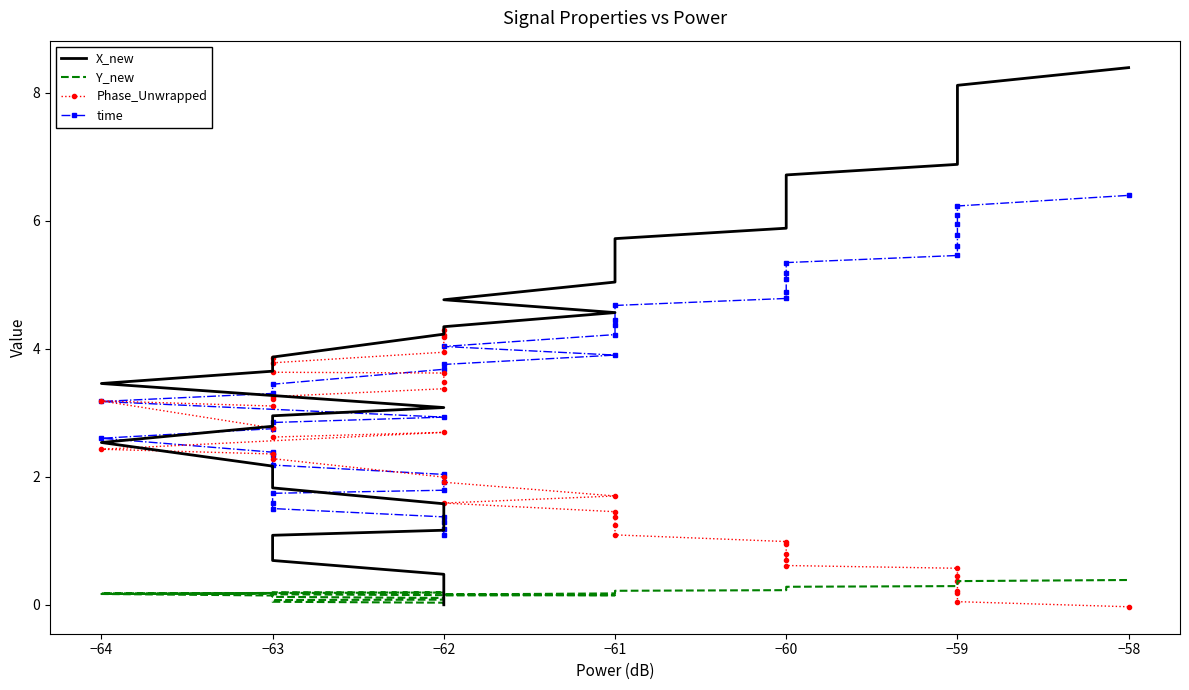

List the series in order of their peak value, highest first.

X_new, time, Phase_Unwrapped, Y_new